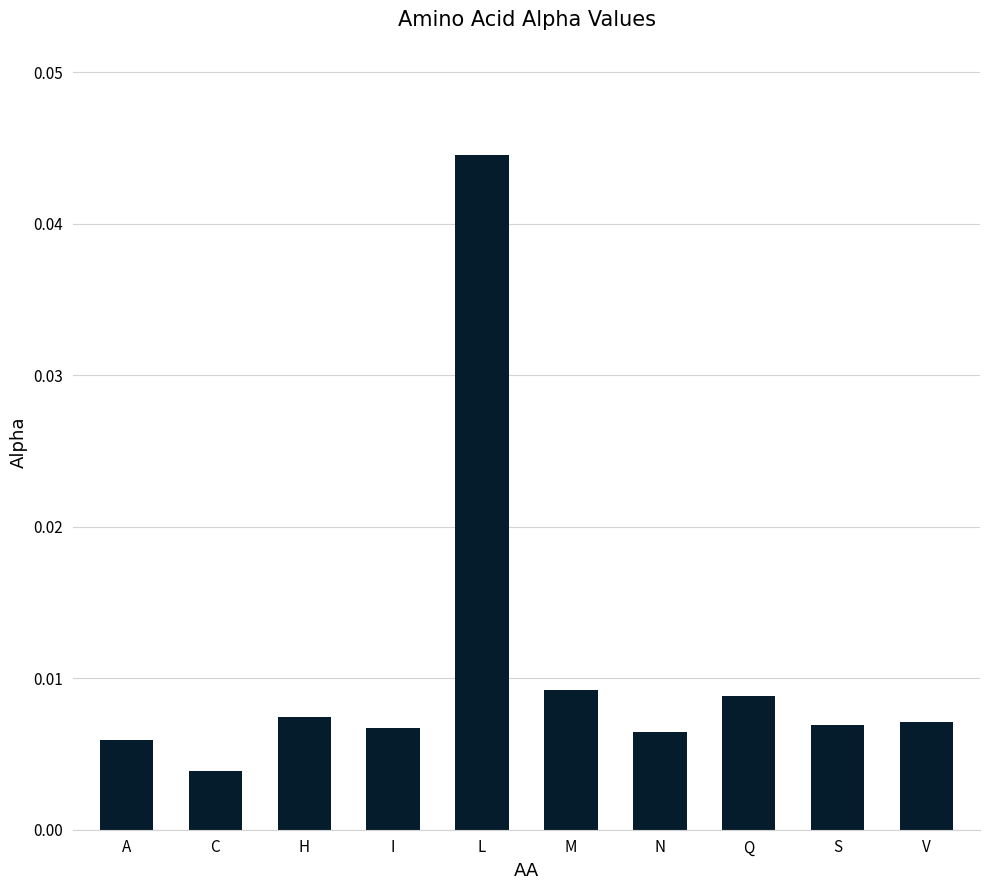

Between S and A, which is larger?

S